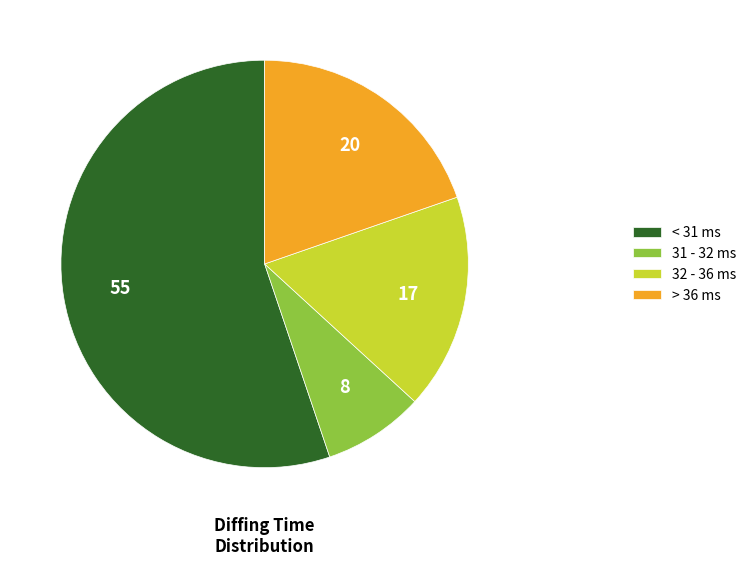

Which slice represents more than half of the pie?

< 31 ms